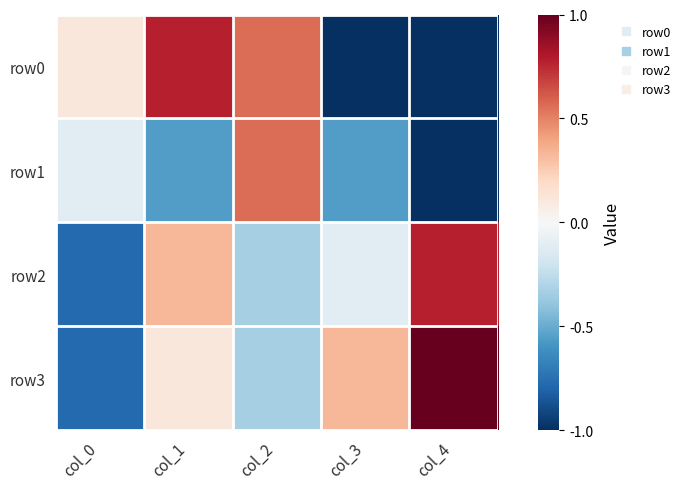

Rank the series by their average value, from highest to lowest.

row3, row2, row0, row1